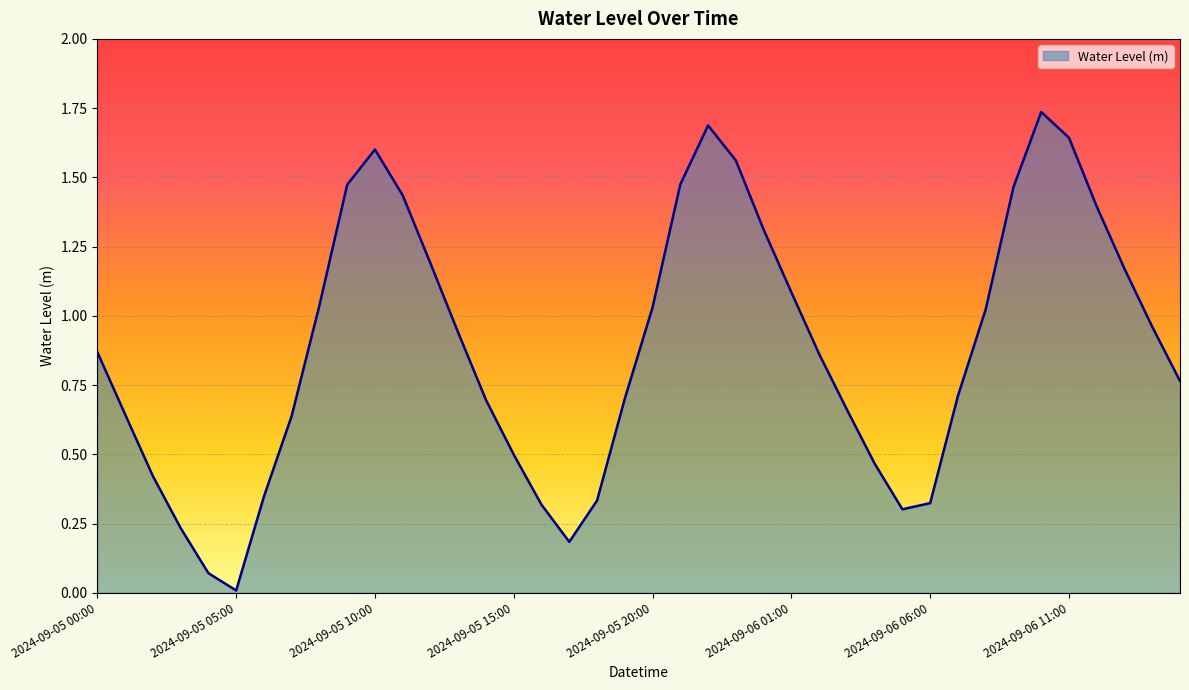

Rank the categories by value from lowest to highest.

2024-09-05 05:00, 2024-09-05 04:00, 2024-09-05 17:00, 2024-09-05 03:00, 2024-09-06 05:00, 2024-09-05 16:00, 2024-09-06 06:00, 2024-09-05 18:00, 2024-09-05 06:00, 2024-09-05 02:00, 2024-09-06 04:00, 2024-09-05 15:00, 2024-09-05 07:00, 2024-09-05 01:00, 2024-09-06 03:00, 2024-09-05 14:00, 2024-09-05 19:00, 2024-09-06 07:00, 2024-09-06 15:00, 2024-09-06 02:00, 2024-09-05 00:00, 2024-09-05 13:00, 2024-09-06 14:00, 2024-09-06 08:00, 2024-09-05 20:00, 2024-09-05 08:00, 2024-09-06 01:00, 2024-09-06 13:00, 2024-09-05 12:00, 2024-09-06 00:00, 2024-09-06 12:00, 2024-09-05 11:00, 2024-09-06 09:00, 2024-09-05 09:00, 2024-09-05 21:00, 2024-09-05 23:00, 2024-09-05 10:00, 2024-09-06 11:00, 2024-09-05 22:00, 2024-09-06 10:00